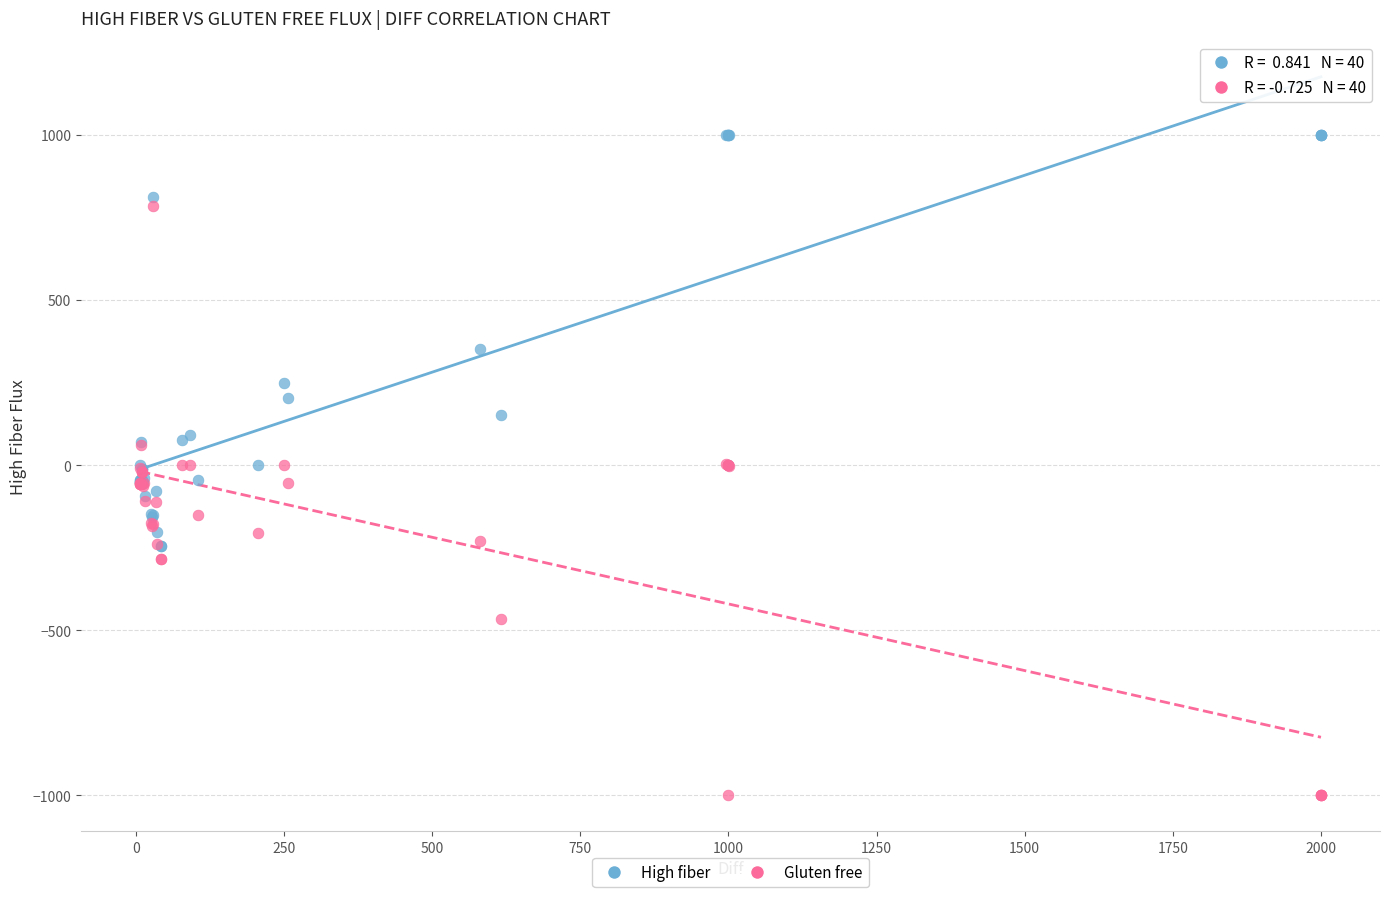

Which series reaches the maximum Y coordinate?

High fiber